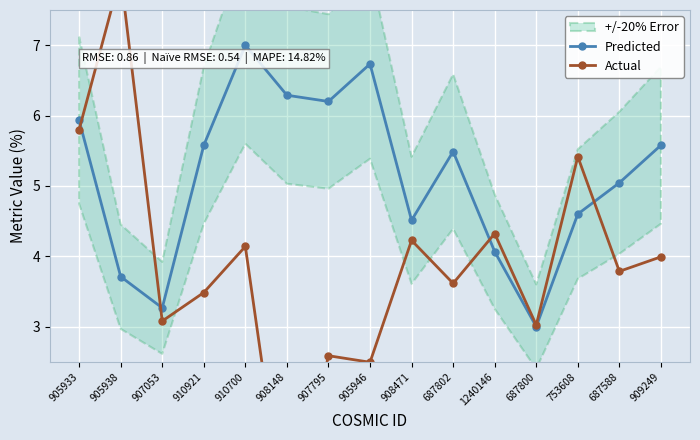

How many categories are shown in the chart?

15